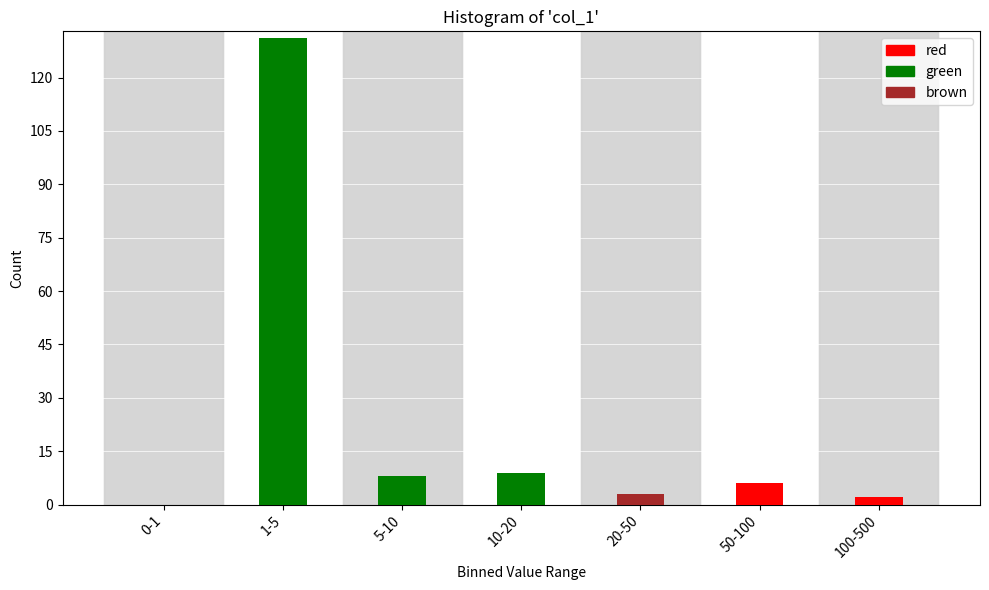

Reading left to right, what are all the values shown in this chart?

0-1=0	1-5=131	5-10=8	10-20=9	20-50=3	50-100=6	100-500=2